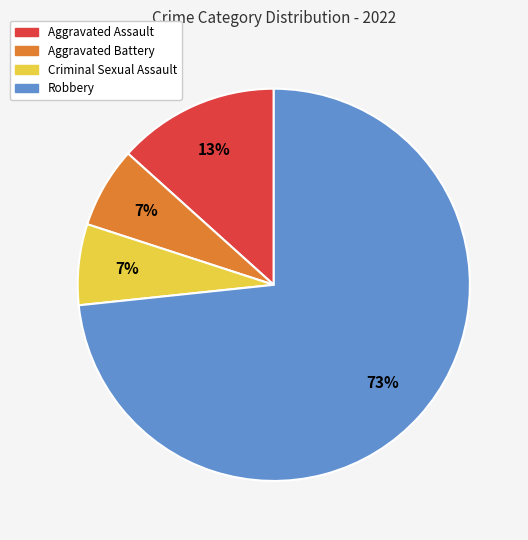

Is there any slice that represents more than half of the pie?

Yes